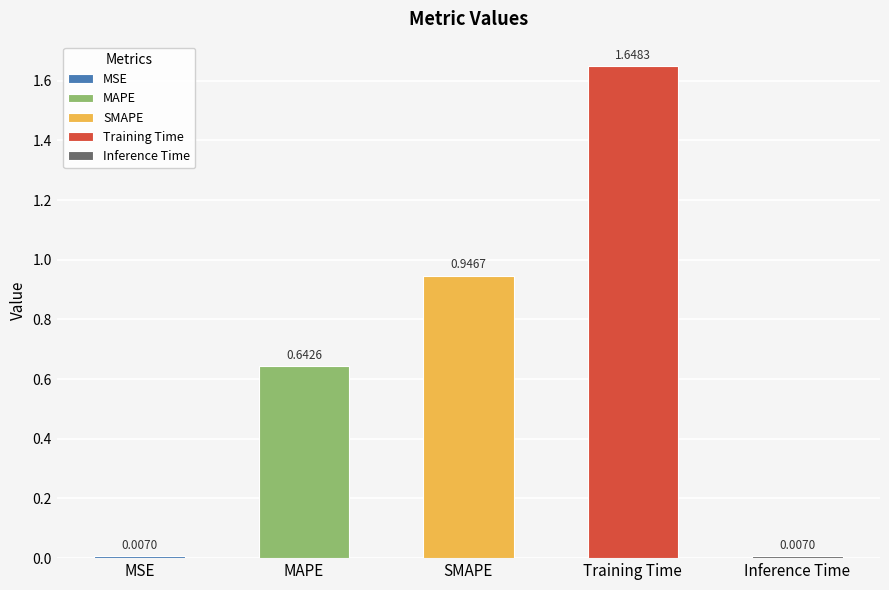

What is the sum of the values at Training Time and MSE?

1.7